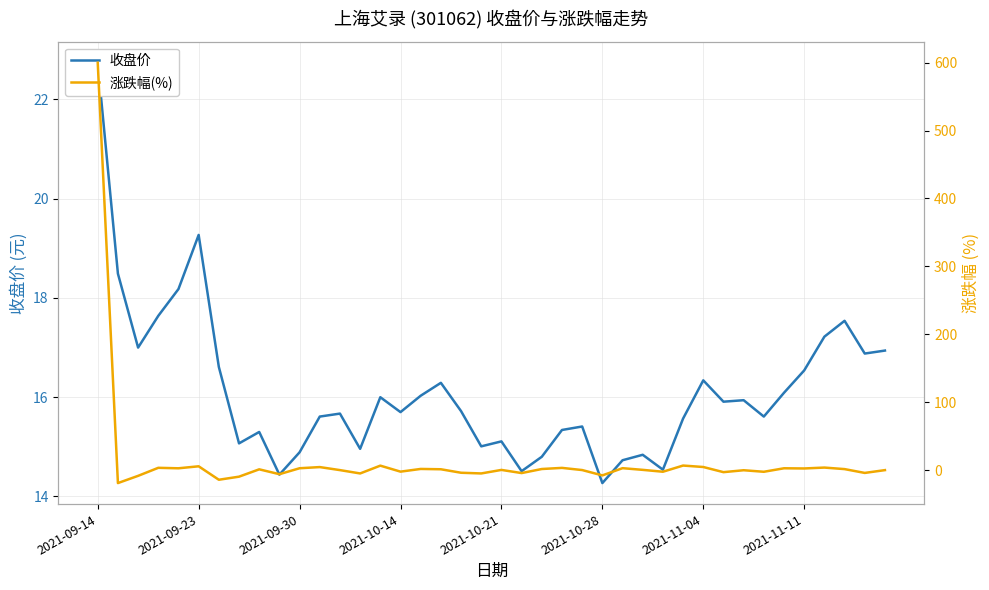

Rank the series by their average value, from highest to lowest.

收盘价, 涨跌幅(%)